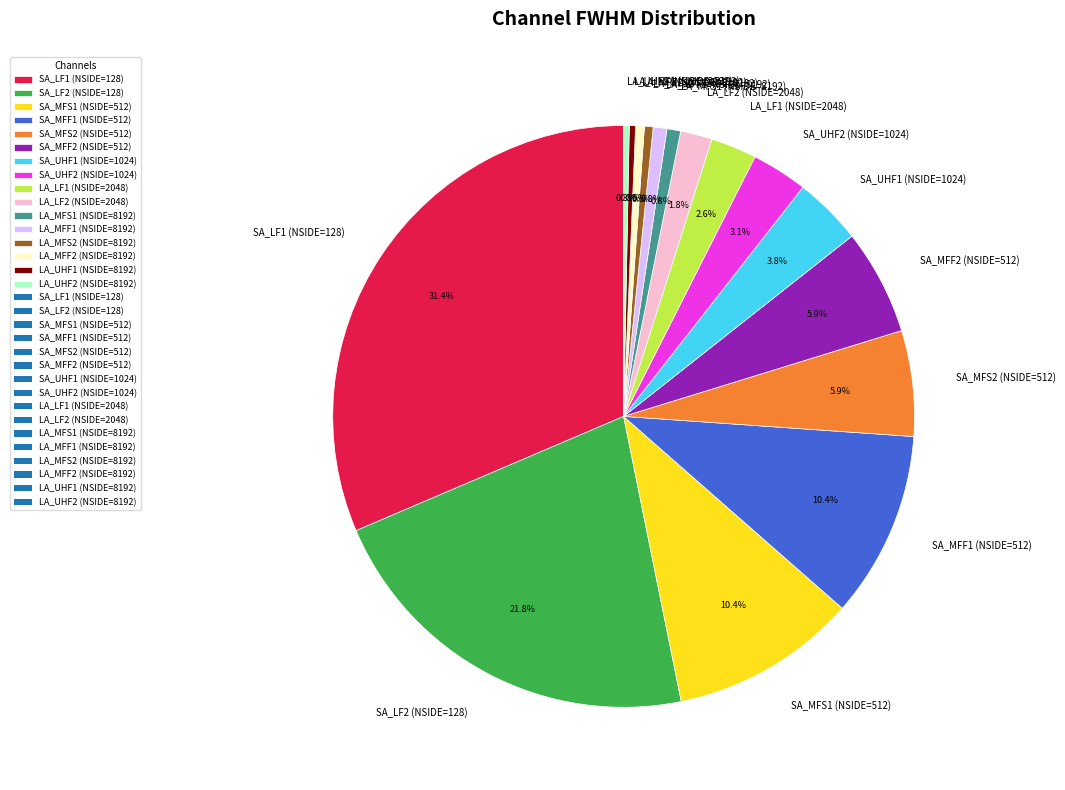

How many slices are in this pie chart?

16